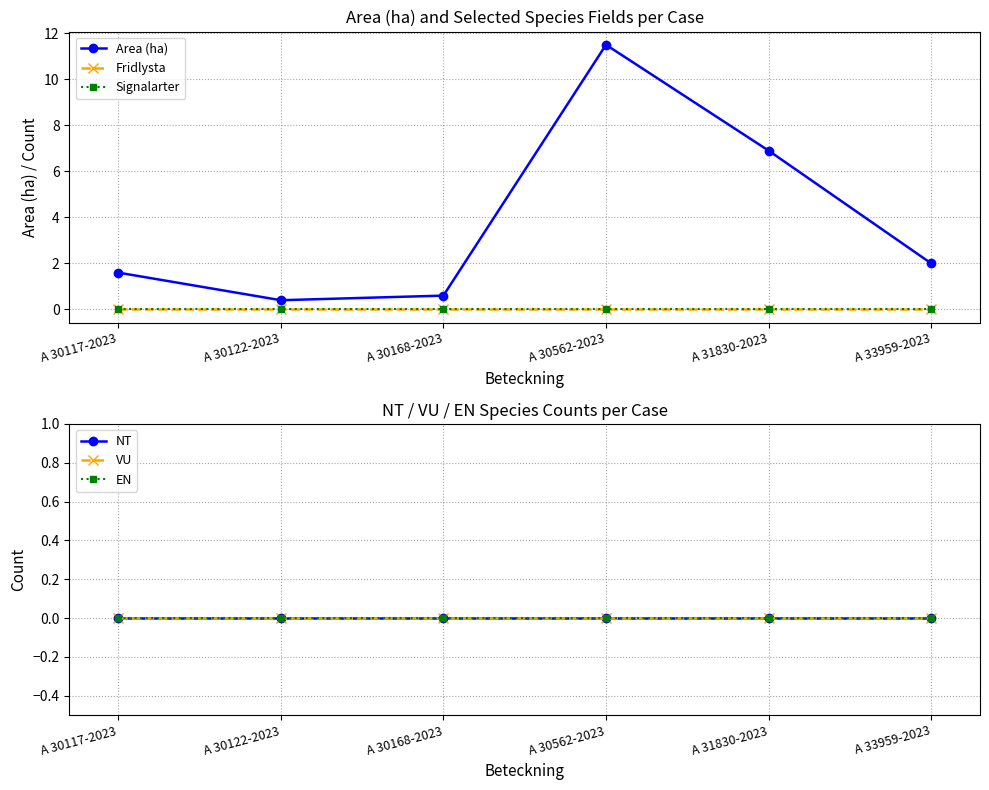

The VU series shows 0.0 at A 30122-2023. True or false?

True